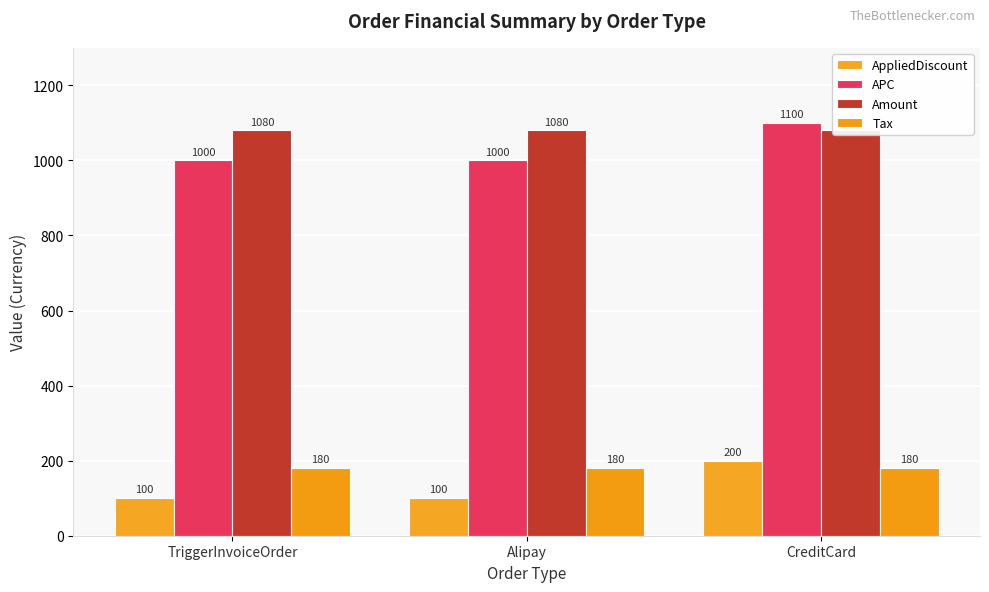

At how many categories does at least one series exceed 401?

3